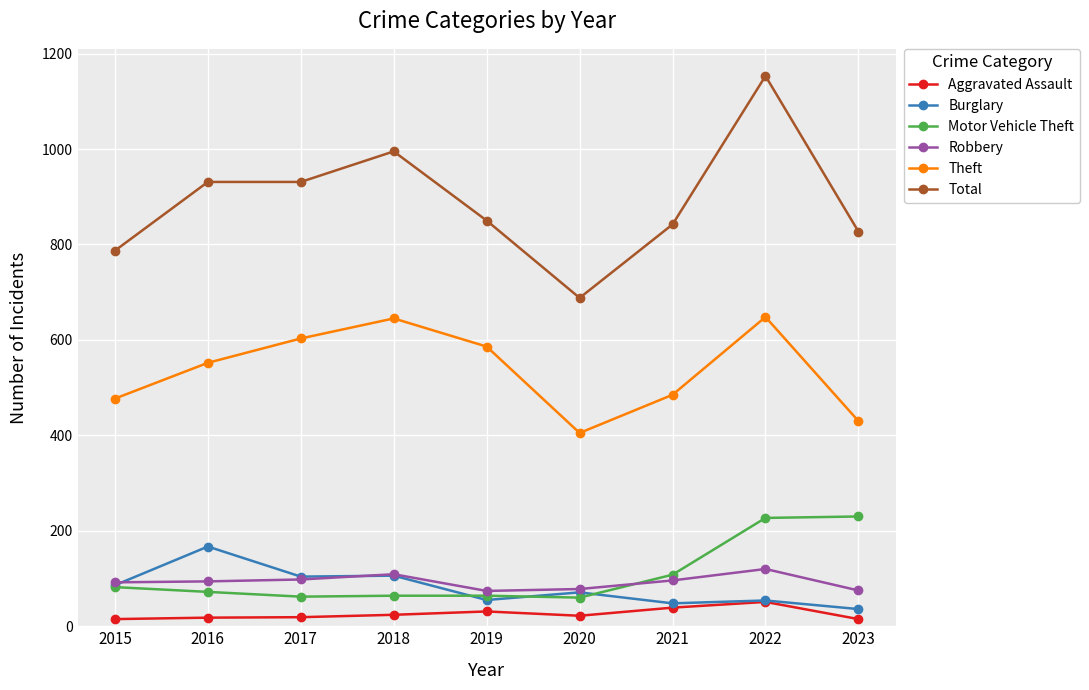

Which series has the widest spread of values?

Total